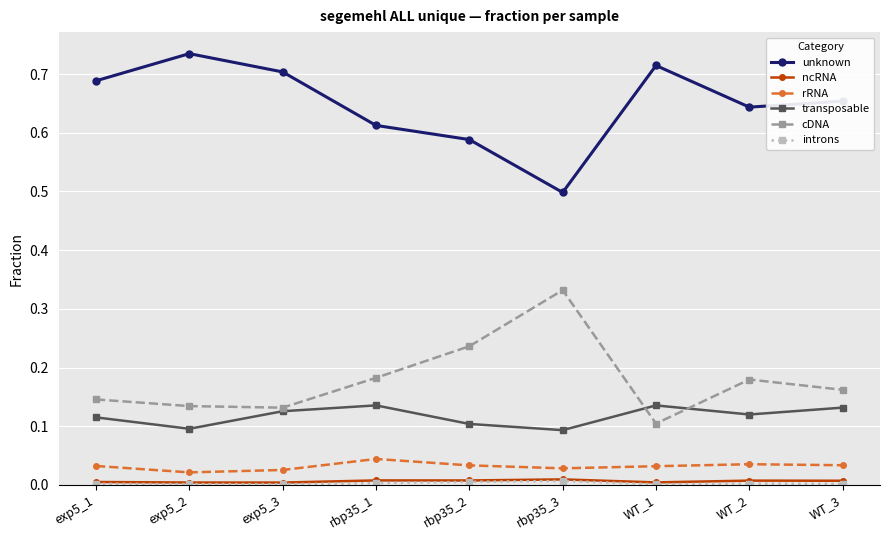

True or false: transposable and rRNA intersect in this chart.

False